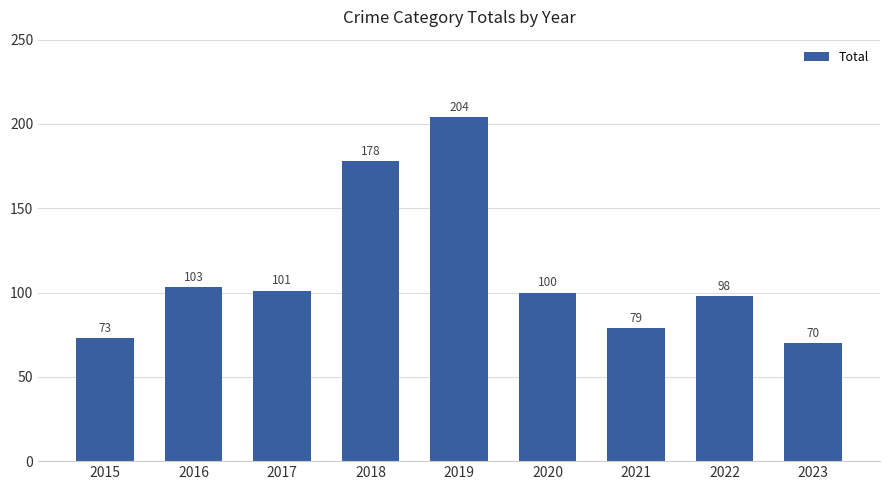

Reading left to right, list all the values displayed in this chart.

73	103	101	178	204	100	79	98	70